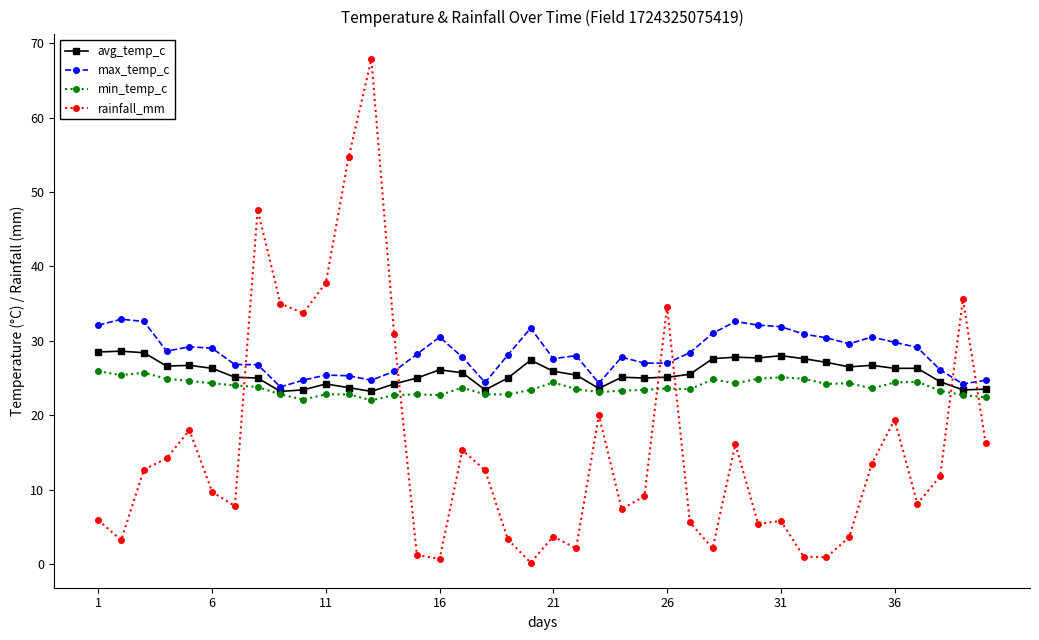

What is the value of the avg_temp_c point at the 39th from the left?

23.4